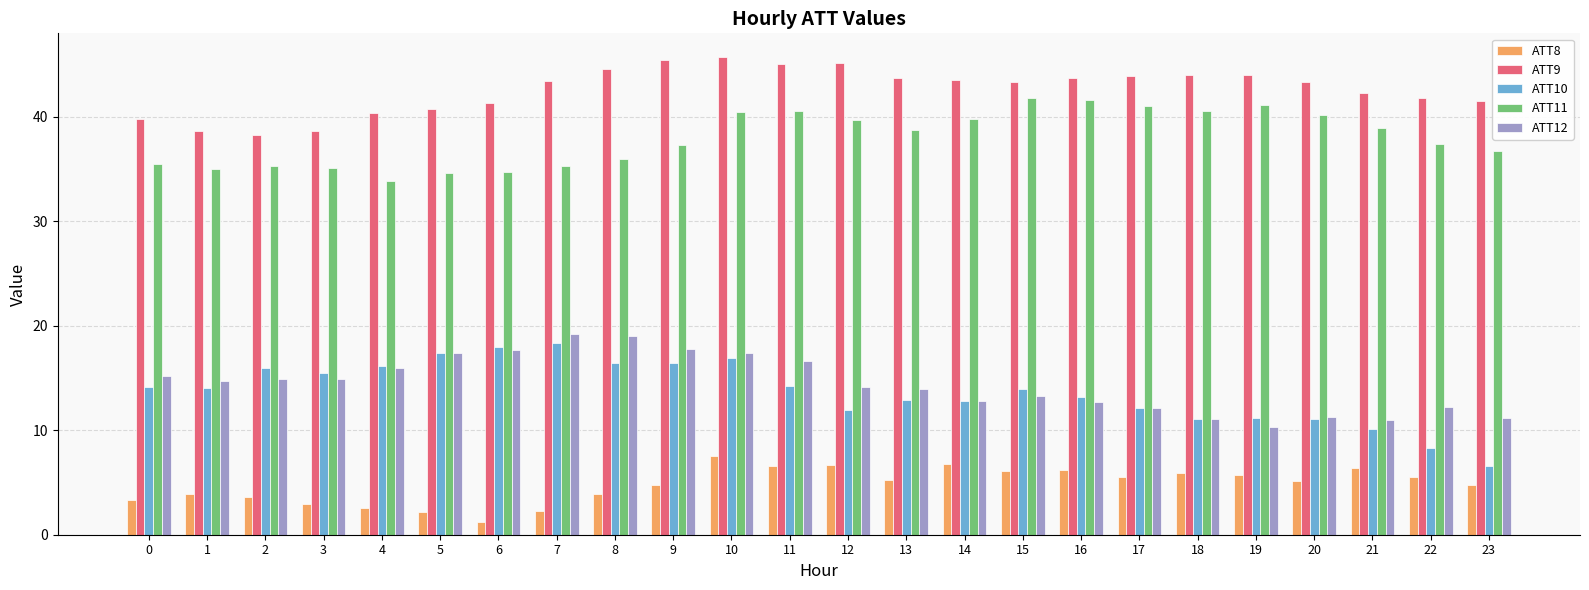

What is the difference between the maximum and minimum values in the ATT10 series?

11.8